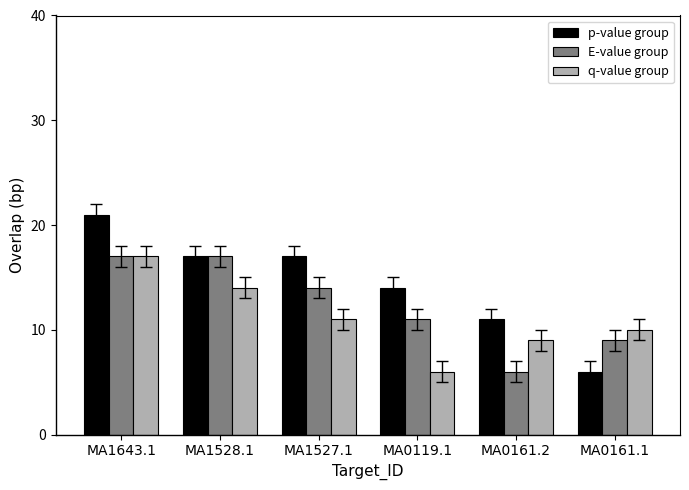

What is the spread (max minus min) of values at MA1528.1?

3